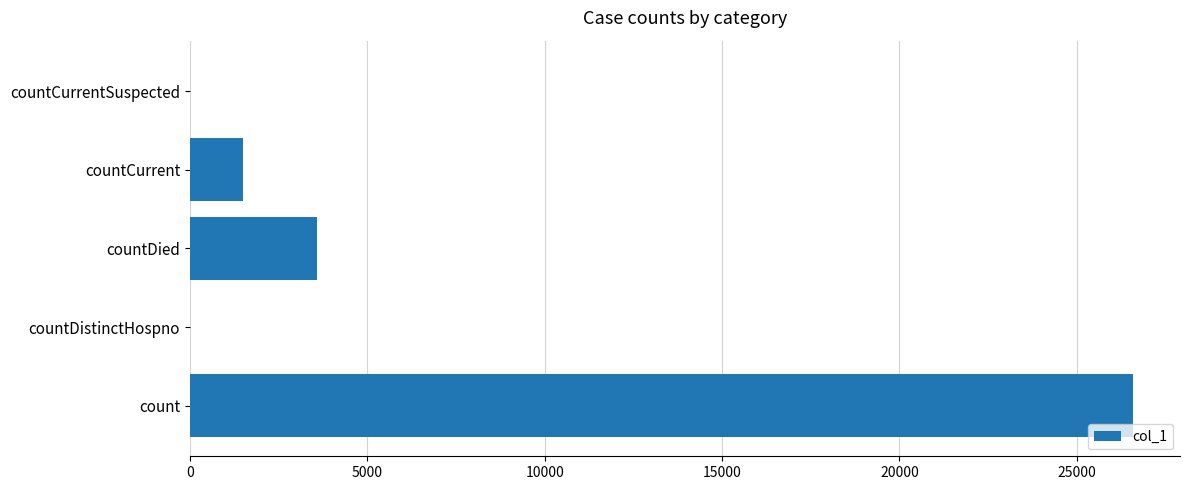

True or false: the data shows 562 at countCurrent.

False